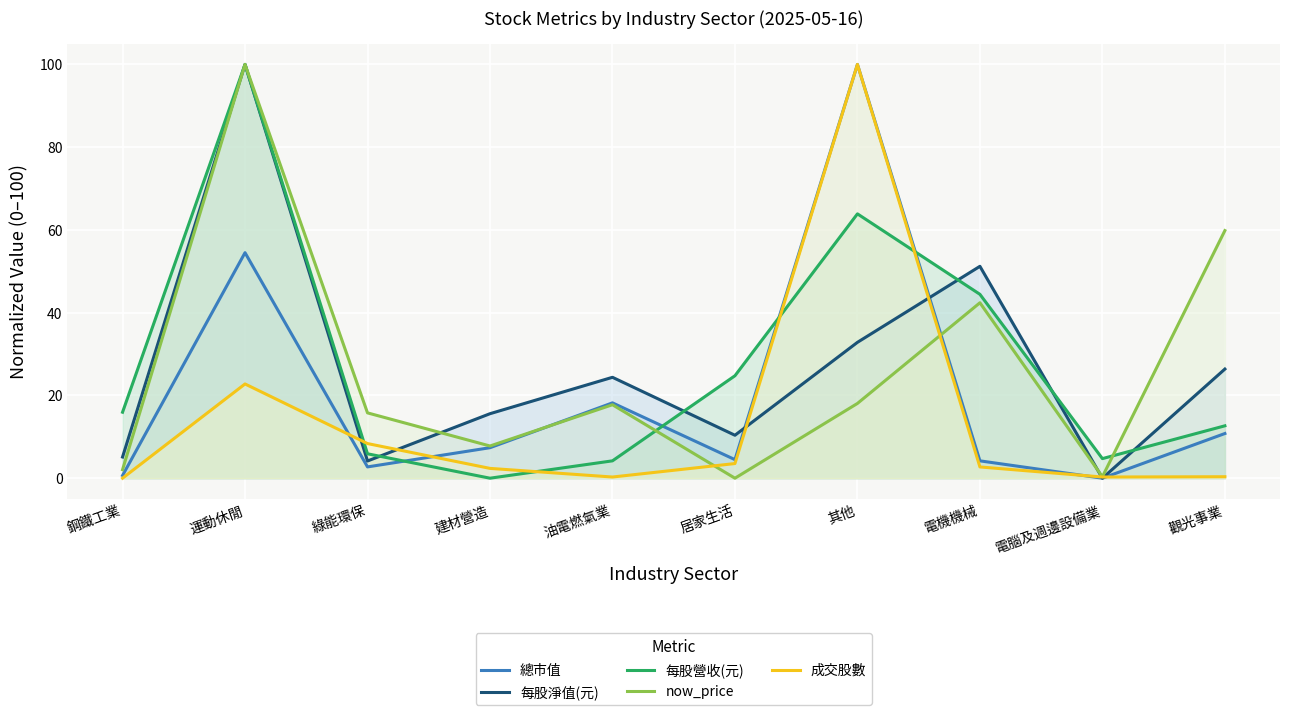

Reading left to right, what are all the values shown in this chart?

總市值: 0.7	54.5	2.7	7.4	18.2	4.5	100.0	4.2	0.0	10.8
每股淨值(元): 5.1	100.0	4.2	15.6	24.4	10.4	32.8	51.2	0.0	26.4
每股營收(元): 15.9	100.0	5.9	0.0	4.2	24.8	63.9	44.4	4.7	12.7
now_price: 2.1	100.0	15.8	7.8	17.8	0.0	18.1	42.4	0.4	59.8
成交股數: 0.0	22.8	8.4	2.4	0.3	3.5	100.0	2.7	0.3	0.4